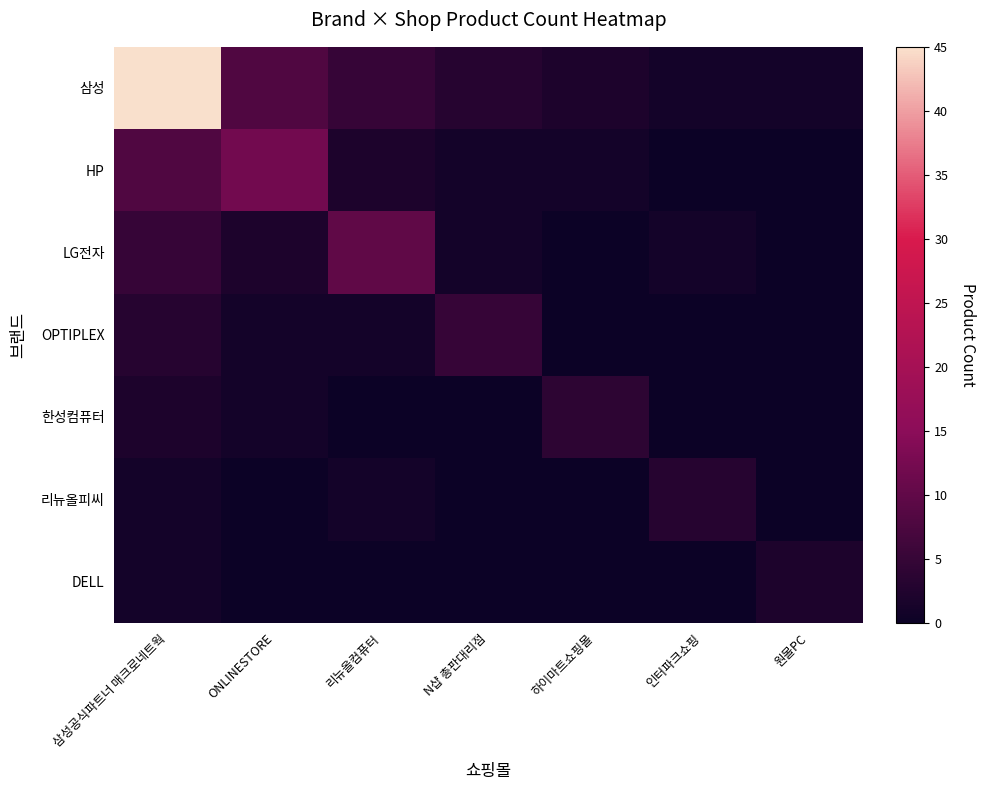

Which category has the highest value across all series?

삼성공식파트너 매크로네트웍